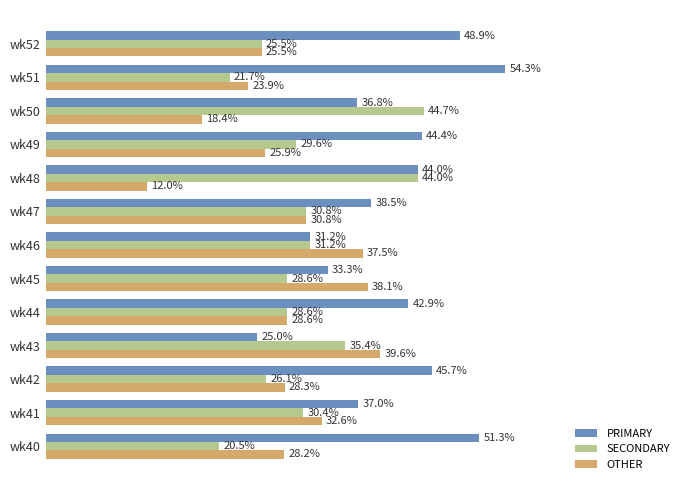

Rank the categories by PRIMARY value from lowest to highest.

wk43, wk46, wk45, wk50, wk41, wk47, wk44, wk48, wk49, wk42, wk52, wk40, wk51